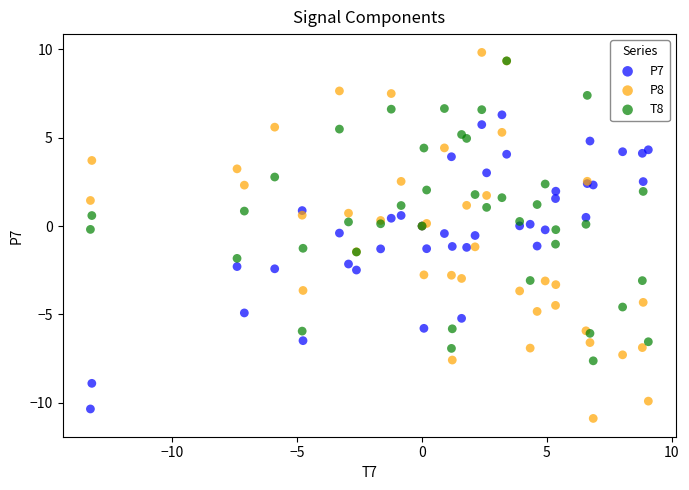

Which series reaches the maximum Y coordinate?

P8